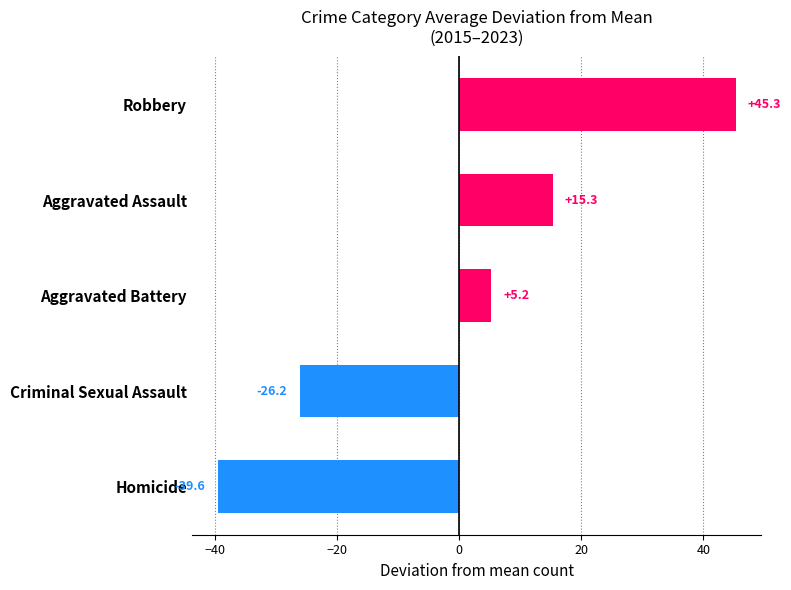

At which label is the value closest to 2?

Aggravated Battery